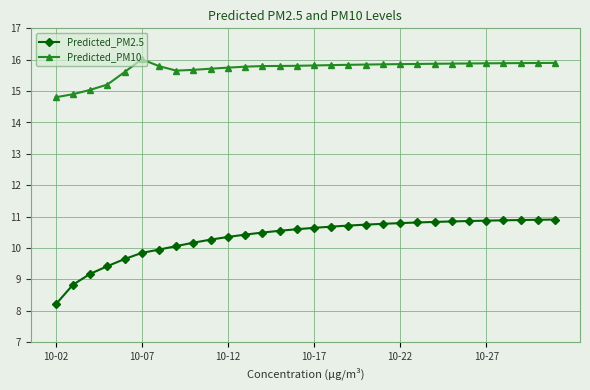

What is the greatest value displayed?

16.0